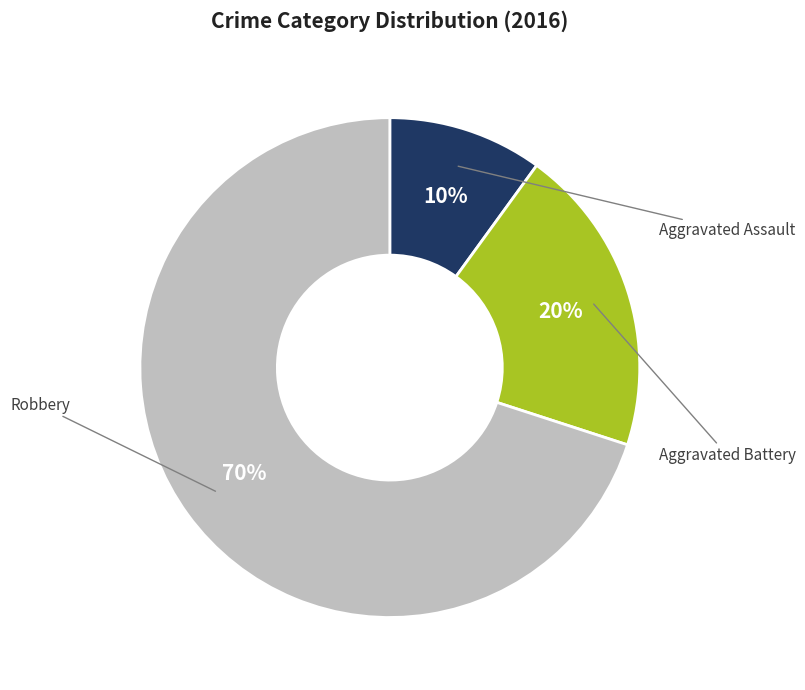

Which slice represents more than half of the pie?

Robbery